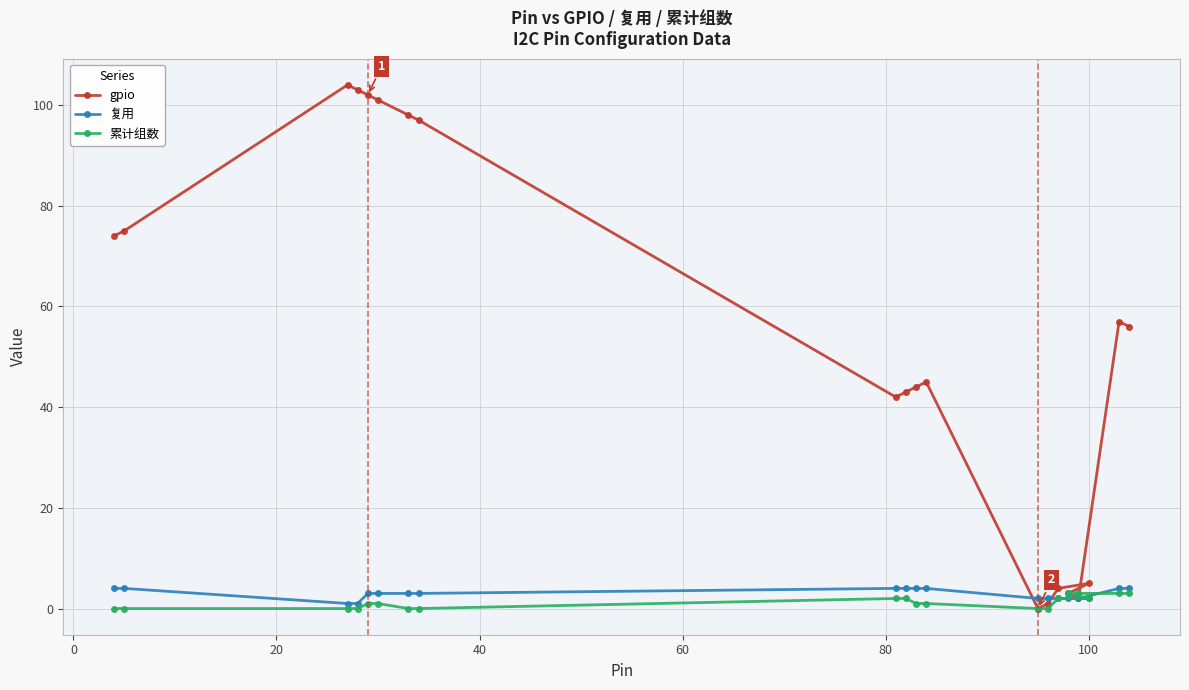

What is the sum of all gpio values?

1056